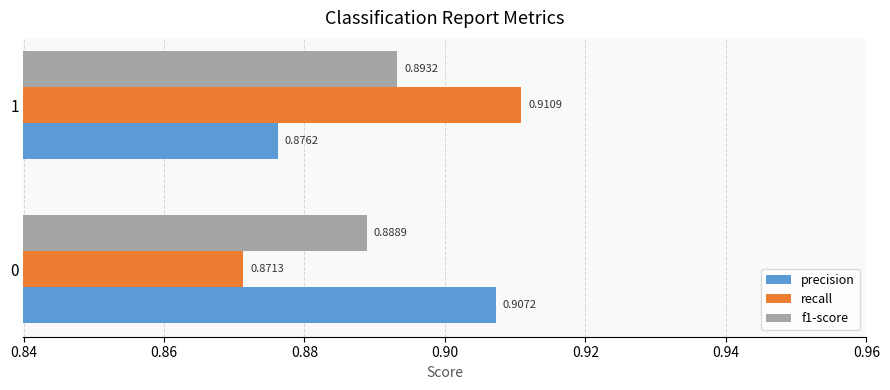

Which series has the largest total across all categories?

precision